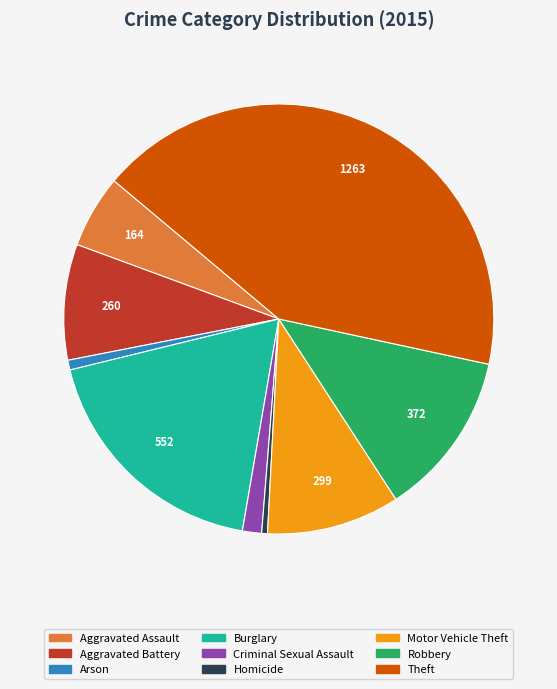

Does Motor Vehicle Theft represent more than half of the total?

No